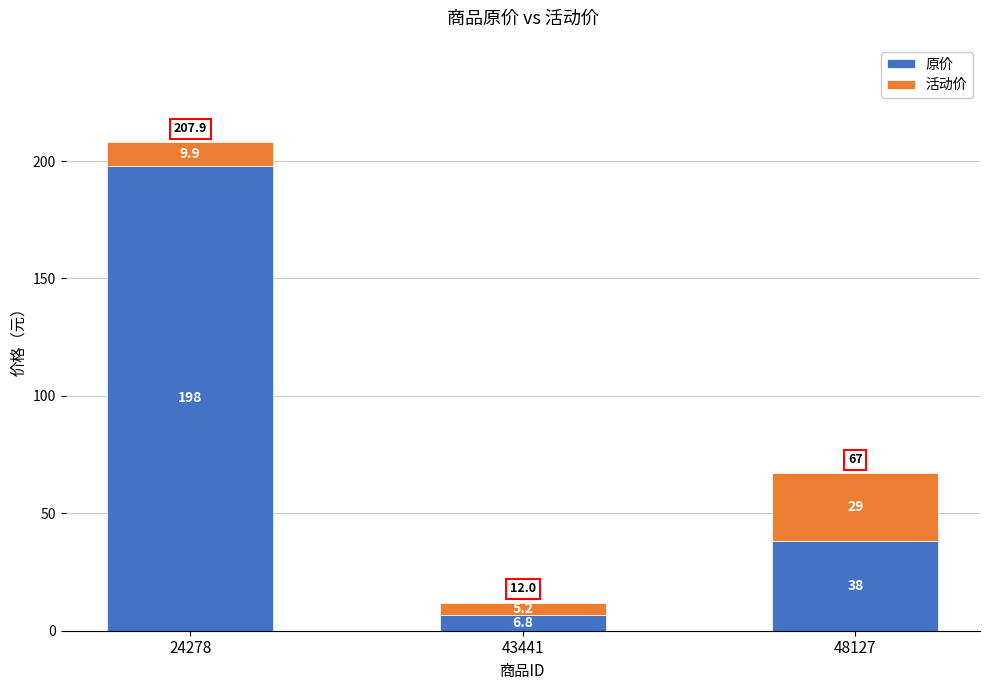

Reading left to right, list the values for the 原价 series.

198.0	6.8	38.0